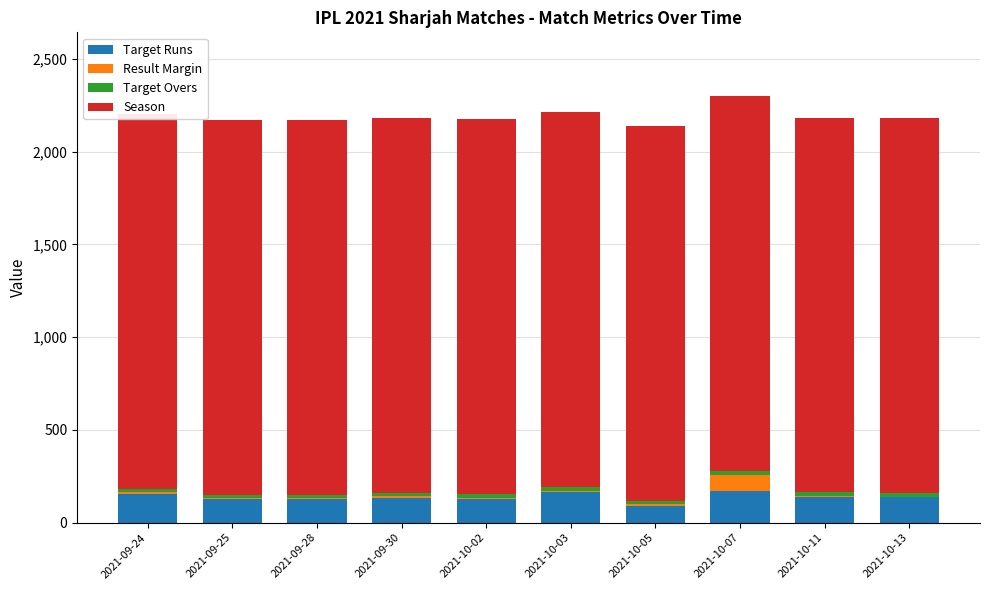

How many groups of bars are there?

10